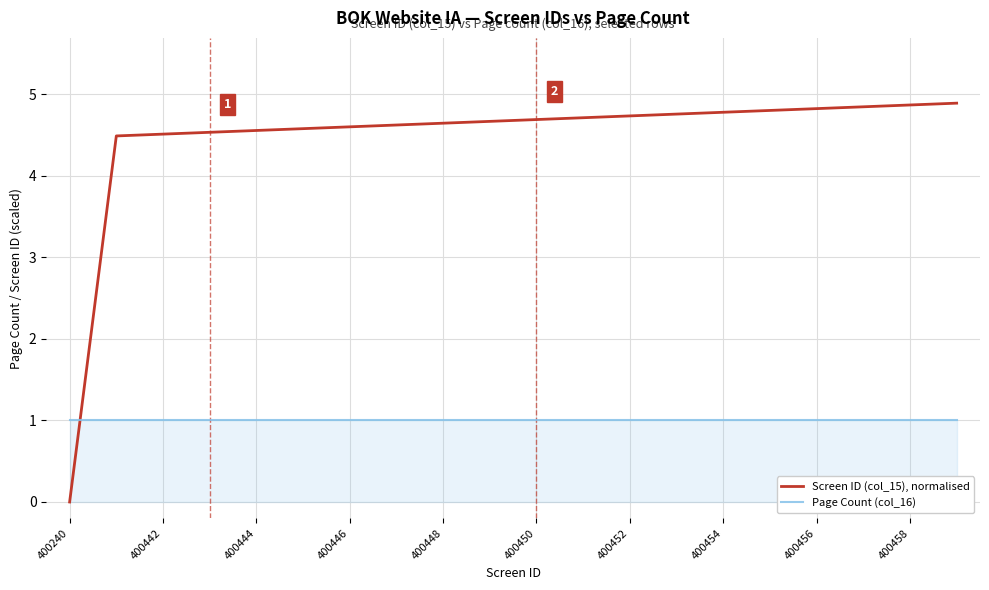

Which series ends up on top after the final intersection of Page Count (col_16) and Screen ID (col_15), normalised?

Screen ID (col_15), normalised